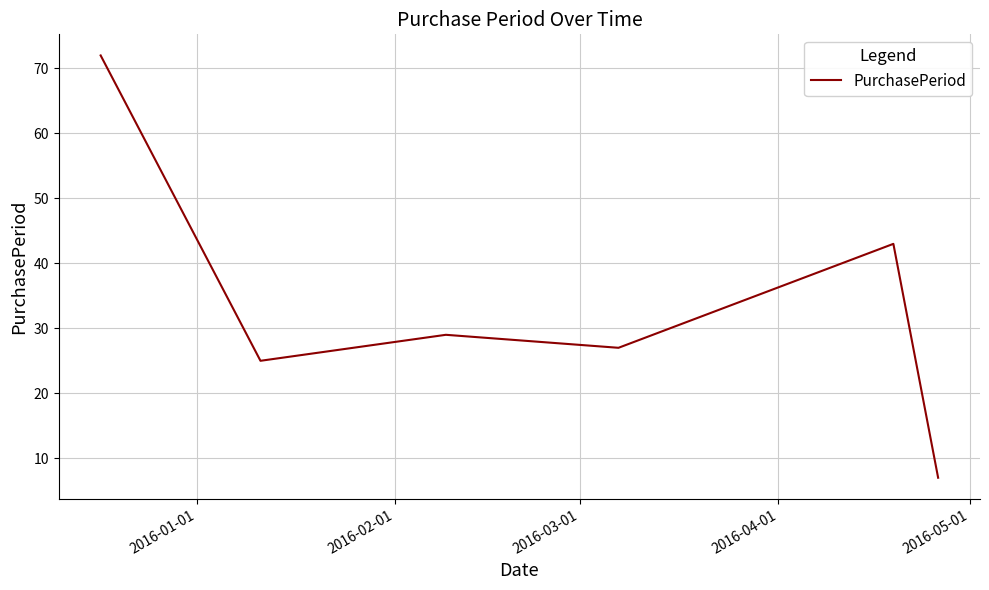

What is the minimum value shown in the chart?

7